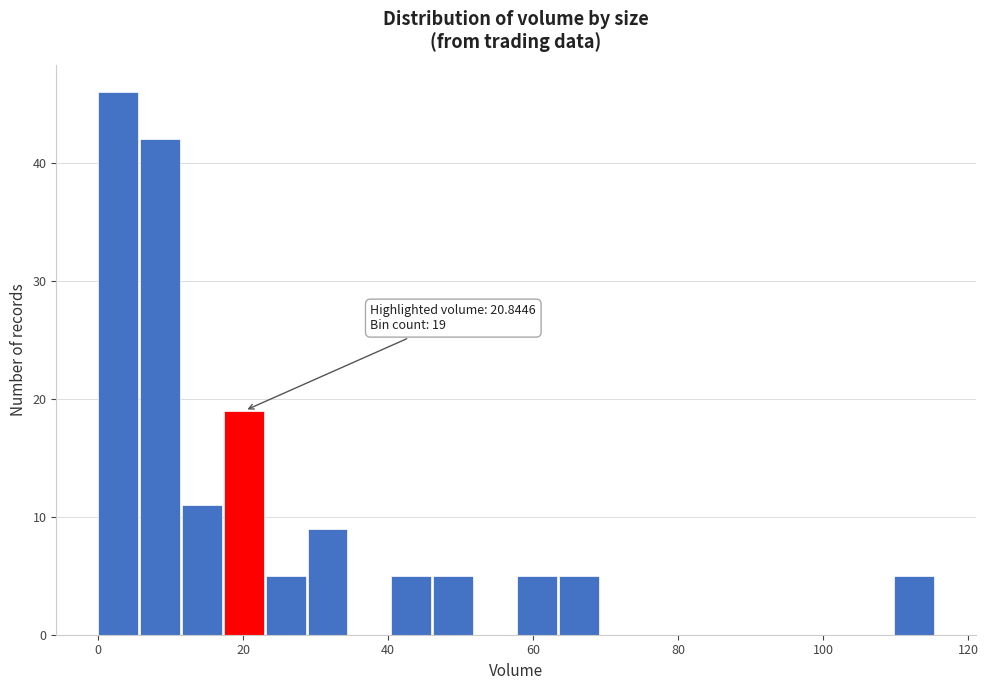

Around what value on the x-axis is the tallest bar? Give the approximate position of its centre, as read against the axis.

2